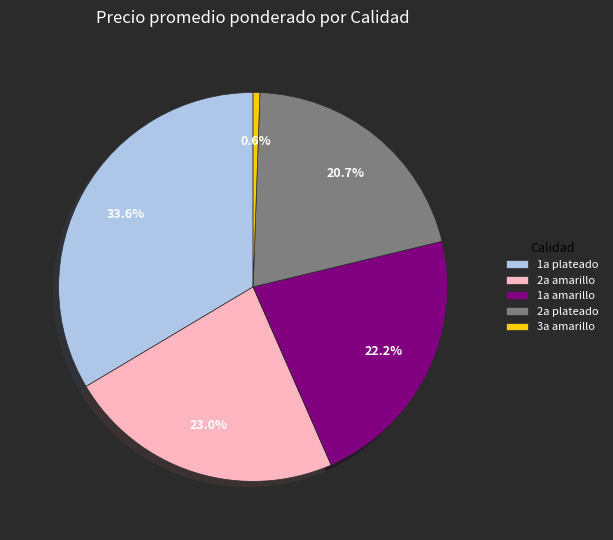

True or false: 1a amarillo accounts for 1% of the total.

False